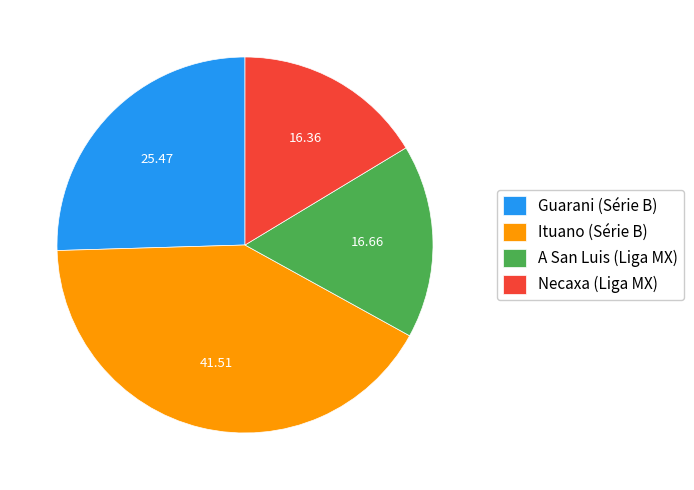

Which has a higher value, Necaxa (Liga MX) or Guarani (Série B)?

Guarani (Série B)